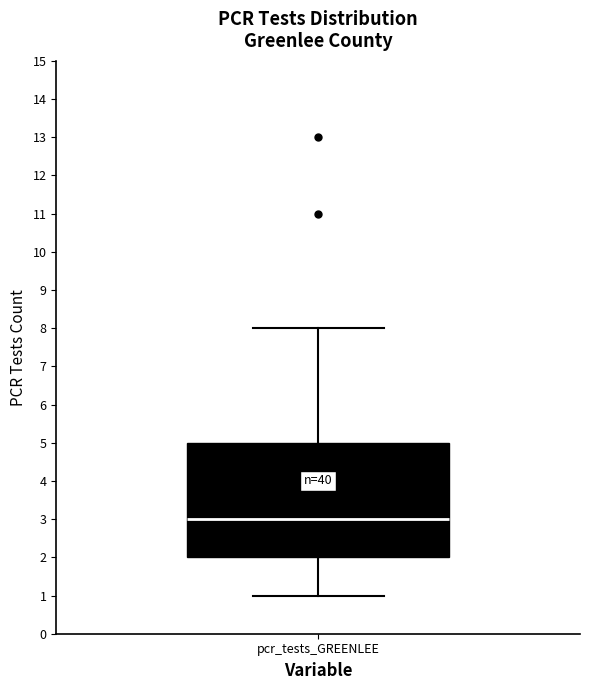

Transcribe this box plot: give where the median line is, the range the box spans, and where the two whiskers end, as read against the y-axis. The values are not printed on the chart, so give them approximately, as read against the axis.

median 3, box 2 to 5, whiskers 1 to 8